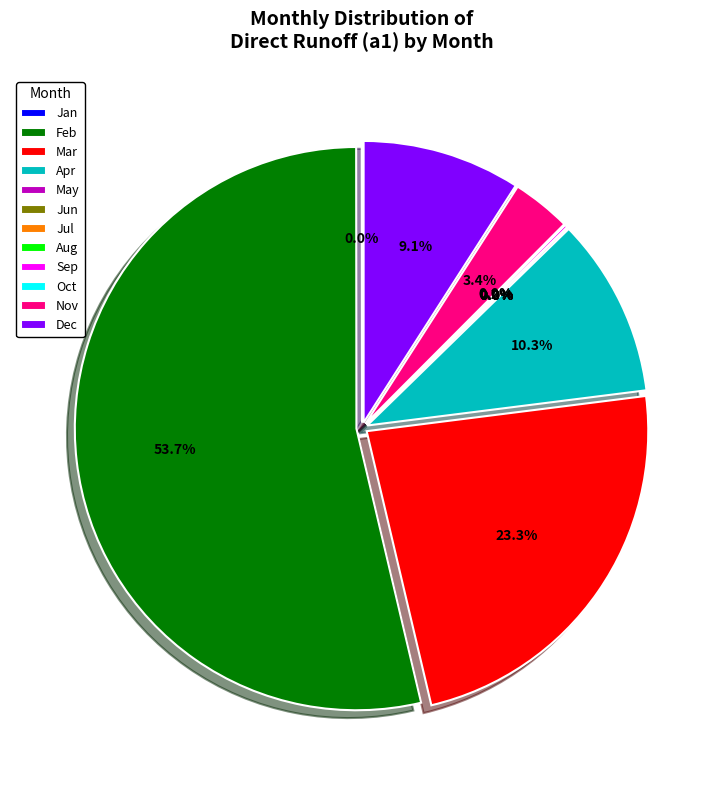

Count the number of slices in the pie.

12